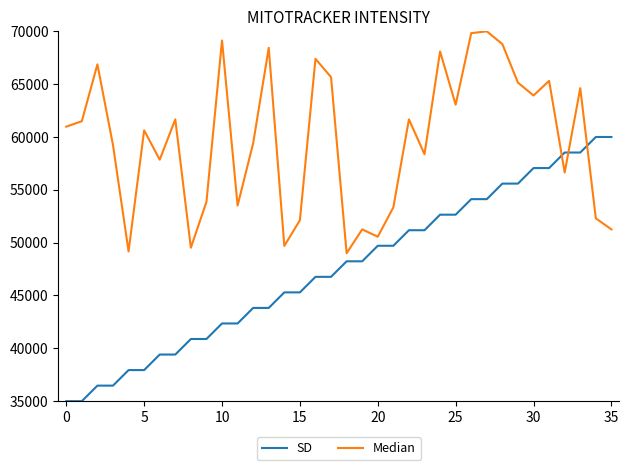

Count the number of data series in this chart.

2